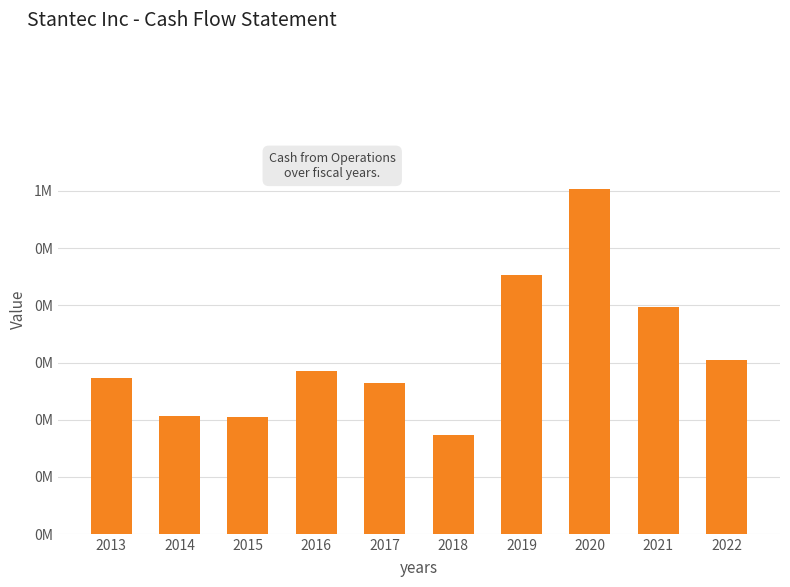

Does the chart contain any negative values?

No